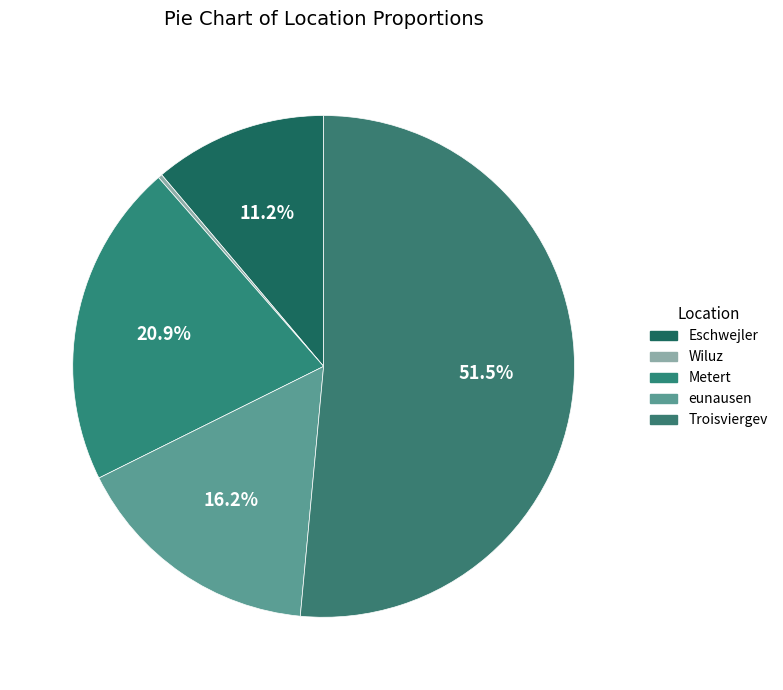

To the nearest percent, what portion does Metert represent?

21%